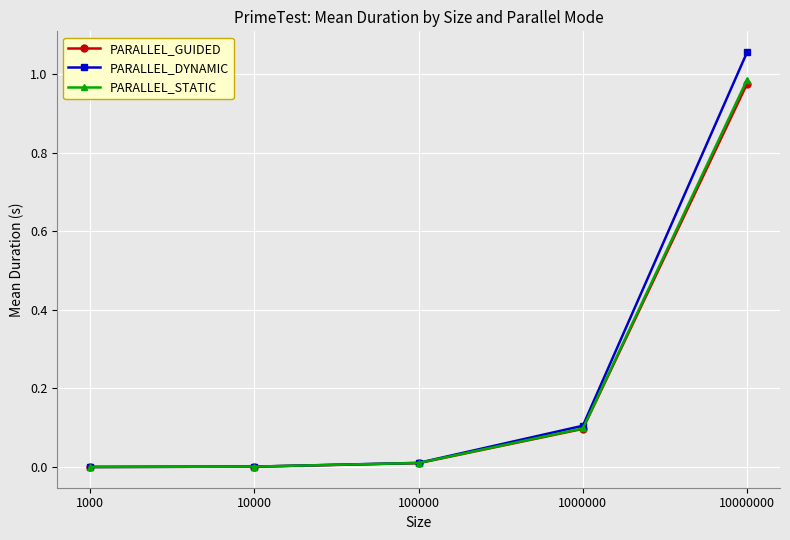

Which series has the largest range (max minus min)?

PARALLEL_DYNAMIC